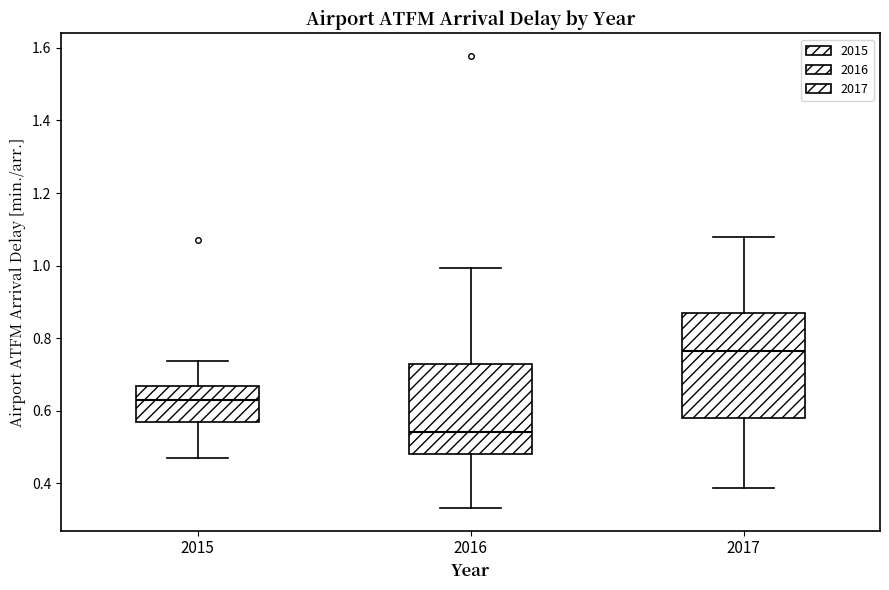

Where does the median line of the box at x = 2015 sit on the y-axis? The values are not printed on the chart, so give them approximately, as read against the axis.

0.62